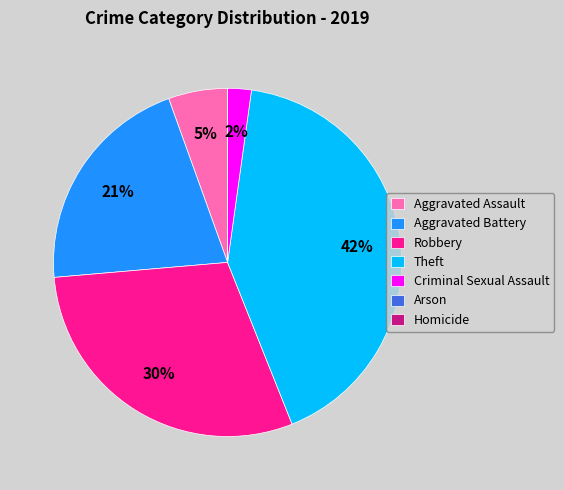

To the nearest percent, what percentage of the pie is Aggravated Battery?

21%